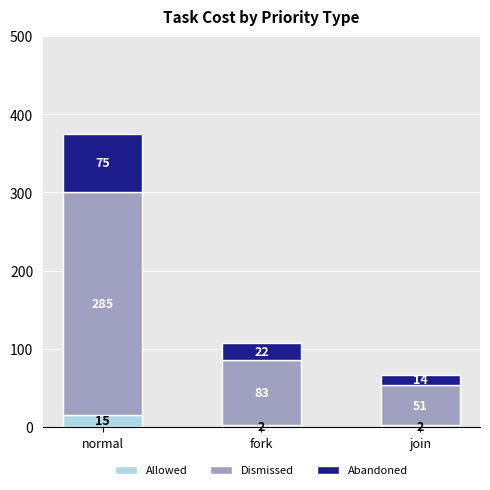

Is it true that Allowed equals 2 at join?

True